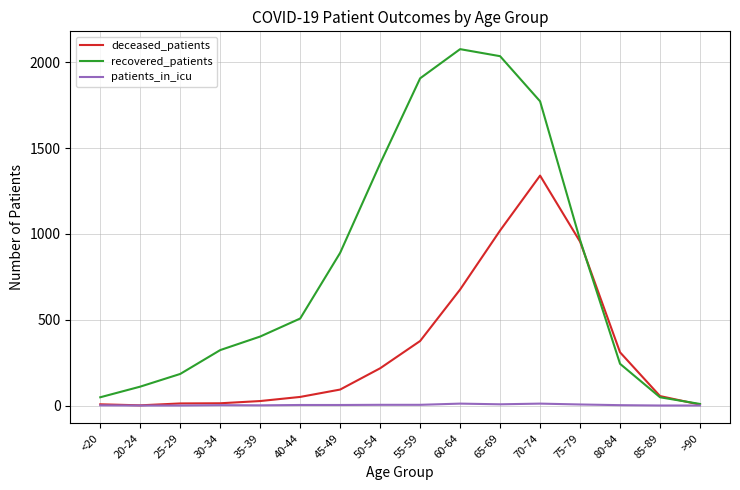

Which series has the largest range (max minus min)?

recovered_patients